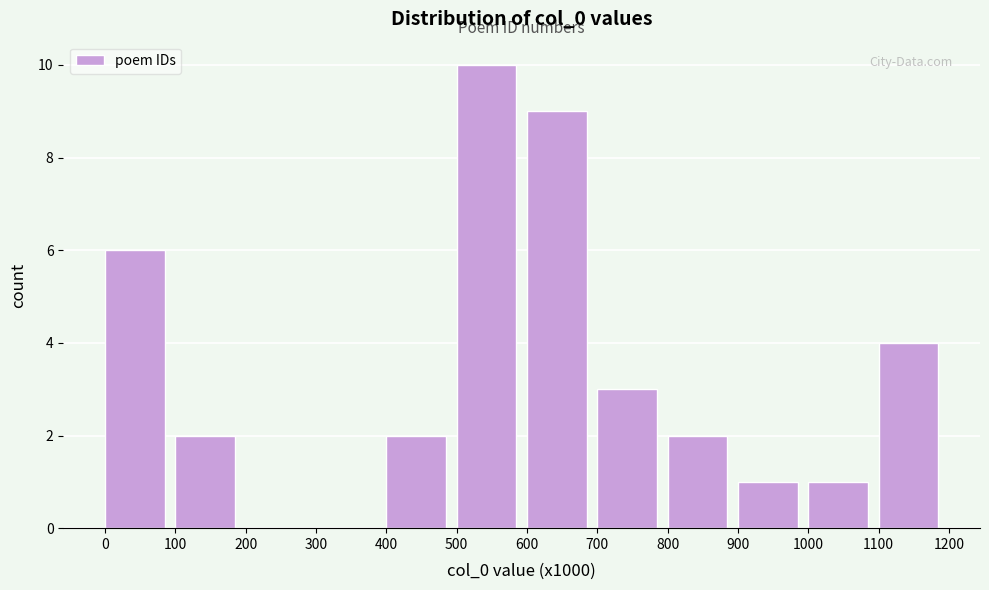

Reading left to right, what are all the values shown in this chart?

0=6	100=2	200=0	300=0	400=2	500=10	600=9	700=3	800=2	900=1	1000=1	1100=4